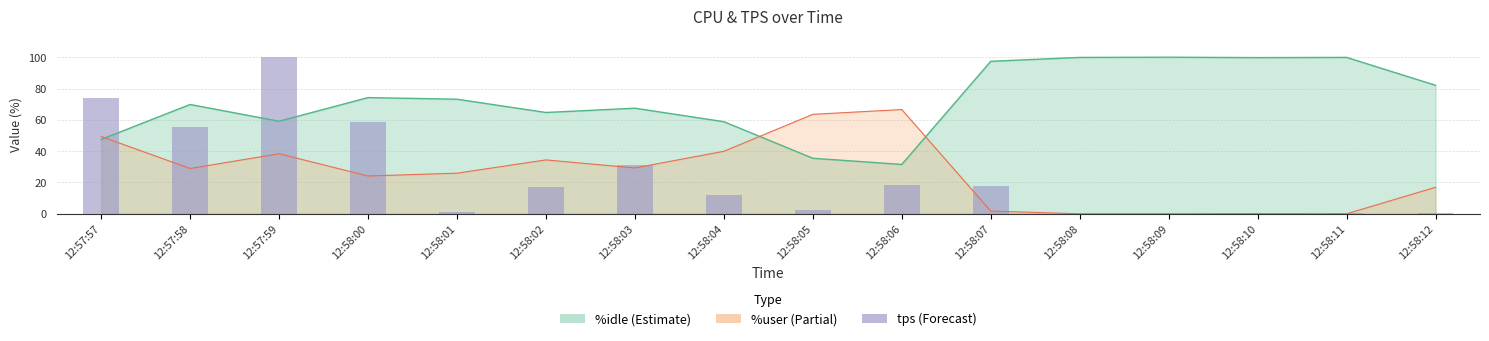

At which label does the data first exceed 17?

12:57:57